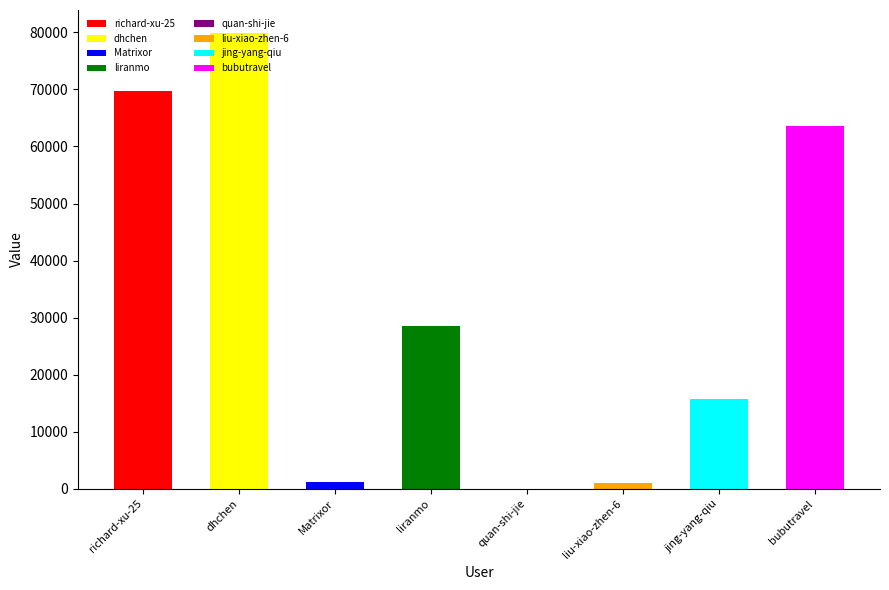

Rank the categories by value from lowest to highest.

quan-shi-jie, liu-xiao-zhen-6, Matrixor, jing-yang-qiu, liranmo, bubutravel, richard-xu-25, dhchen